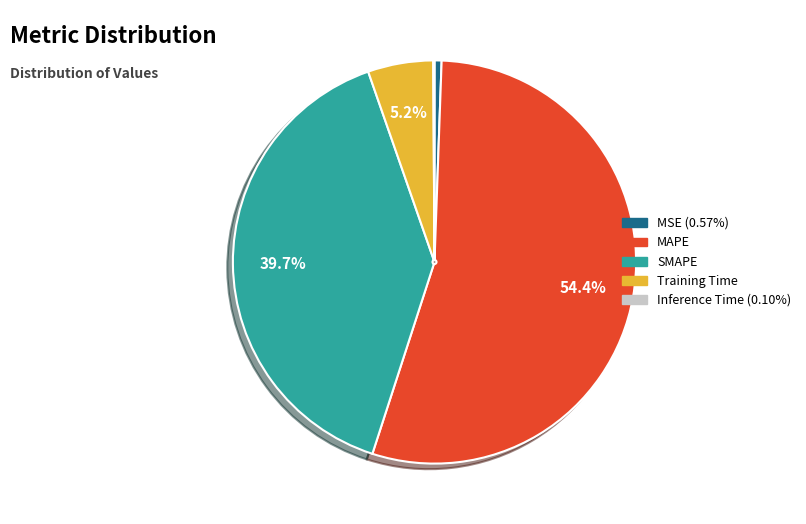

Which category has the biggest portion of the pie?

MAPE